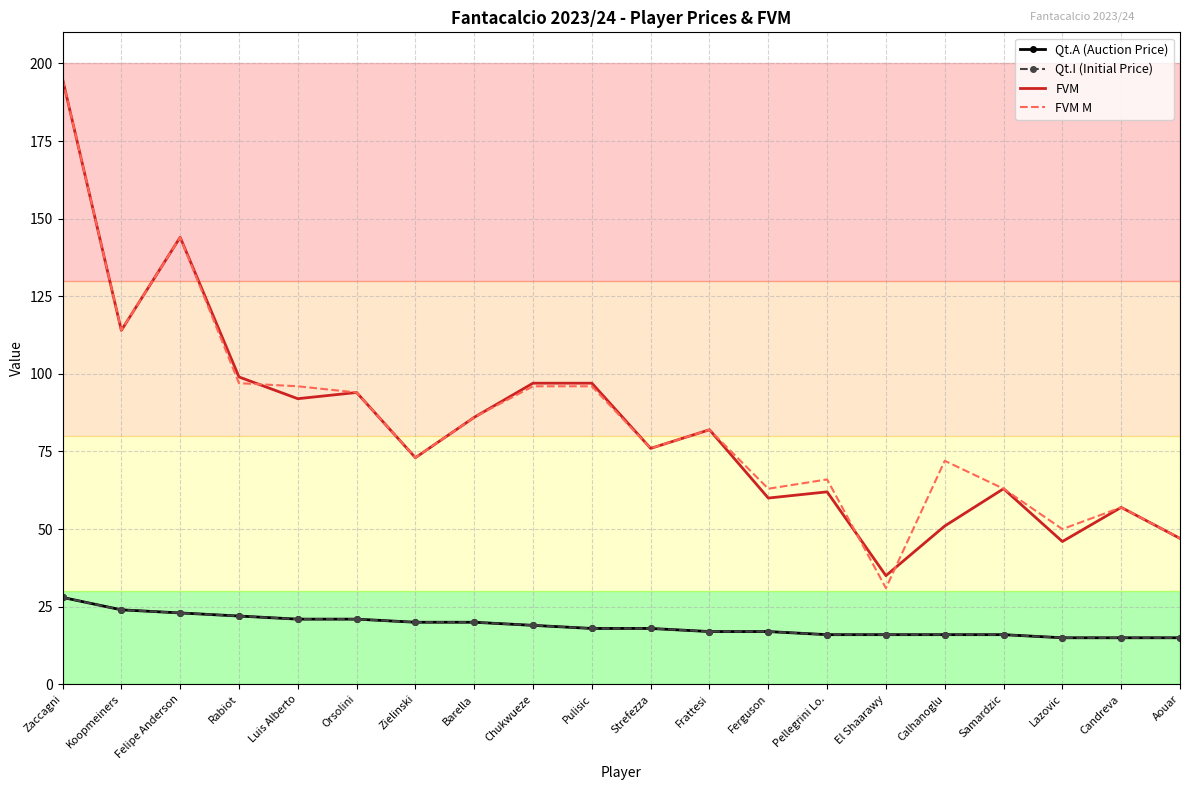

What is the label of the 5th point from the right?

Calhanoglu